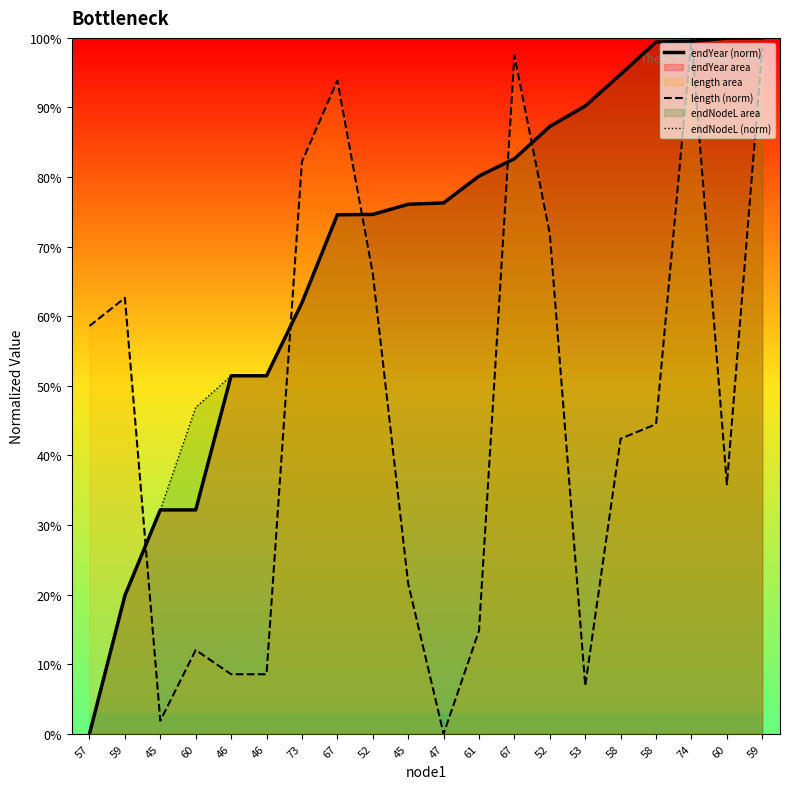

What value does the endNodeL (norm) series have at 53?

90.2